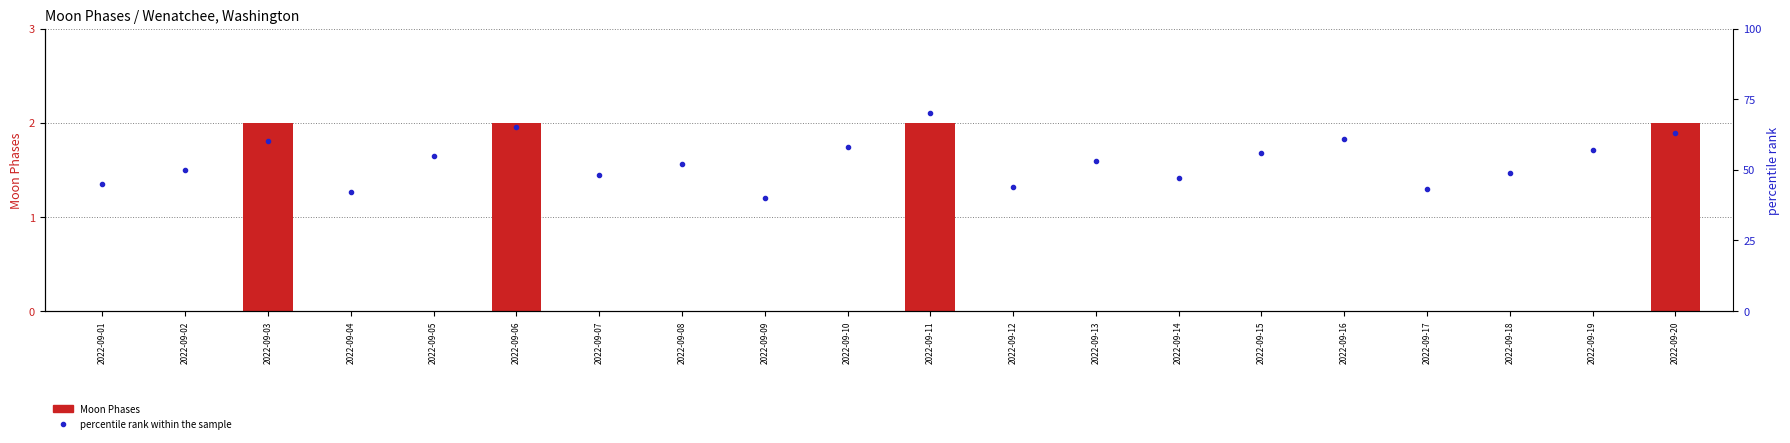

At which label does Moon Phases reach its peak?

2022-09-03